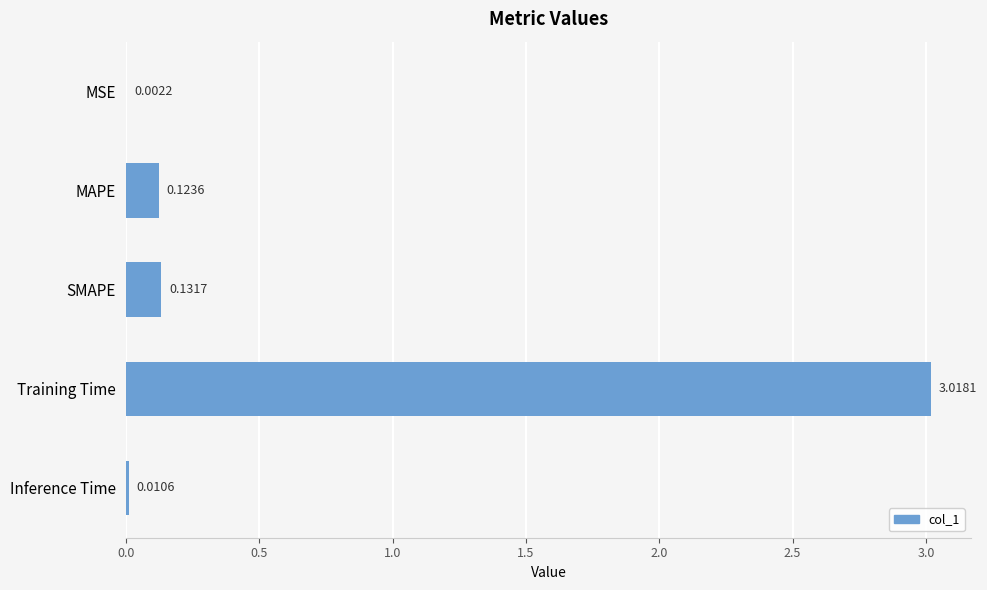

Which label corresponds to the largest value in the chart?

Training Time